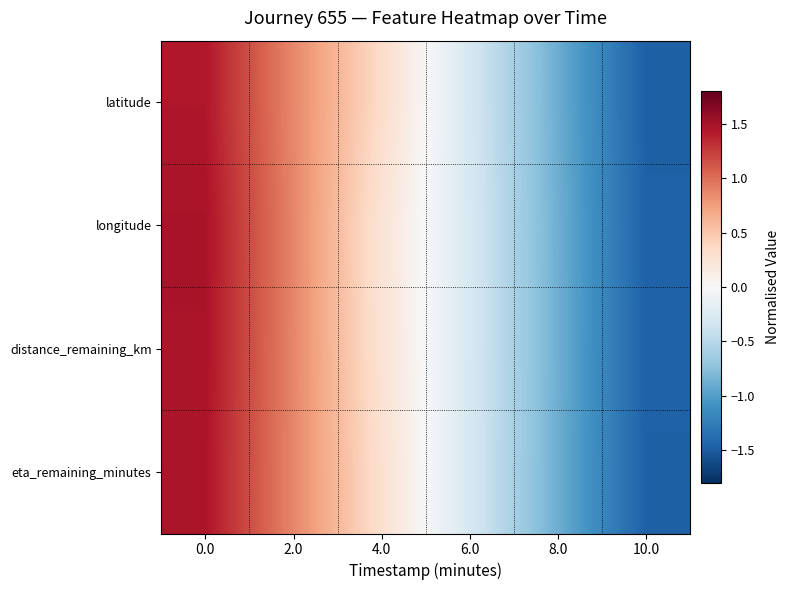

Reading left to right, extract all data points from this chart.

latitude: 0.0=1.4	2.0=0.9	4.0=0.3	6.0=-0.3	8.0=-0.9	10.0=-1.5
longitude: 0.0=1.5	2.0=0.9	4.0=0.2	6.0=-0.3	8.0=-0.9	10.0=-1.5
distance_remaining_km: 0.0=1.5	2.0=0.9	4.0=0.3	6.0=-0.3	8.0=-0.9	10.0=-1.5
eta_remaining_minutes: 0.0=1.5	2.0=0.9	4.0=0.3	6.0=-0.3	8.0=-0.9	10.0=-1.5